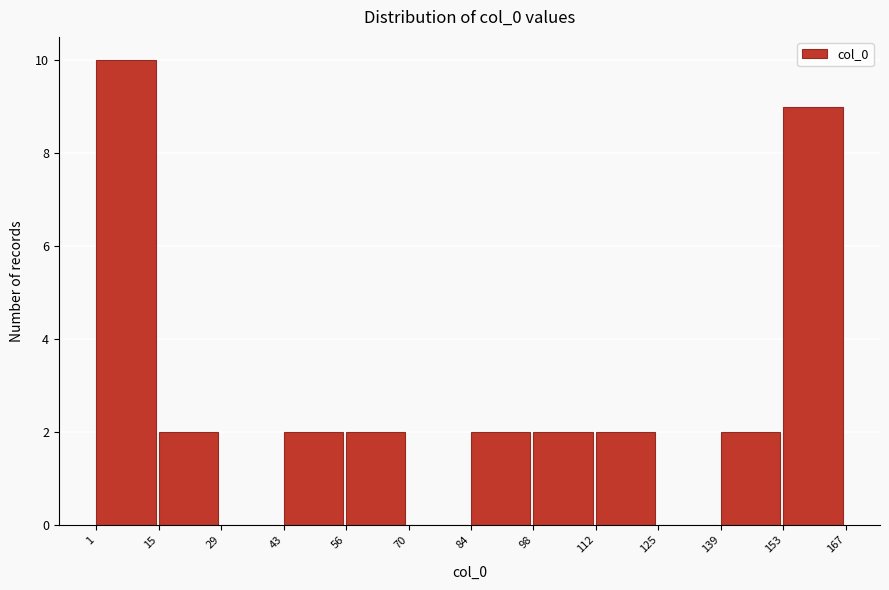

Which range on the x-axis has the tallest bar?

1 to 15